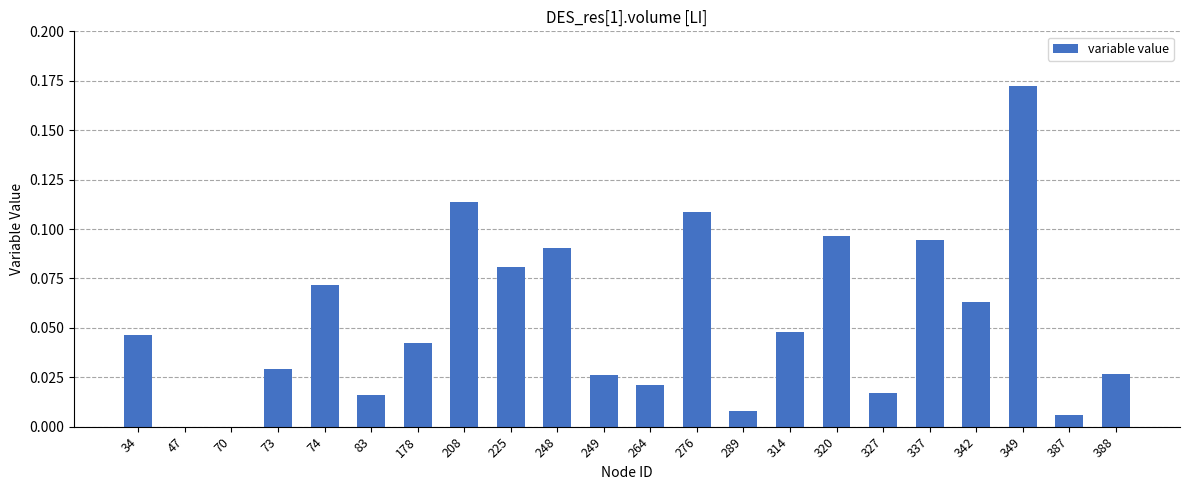

True or false: the data shows 0.0 at 387.

True